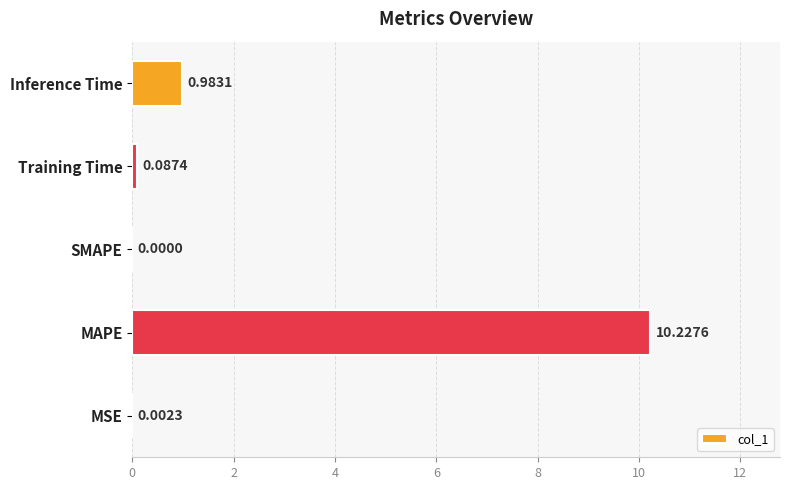

How many data points does each series have?

5